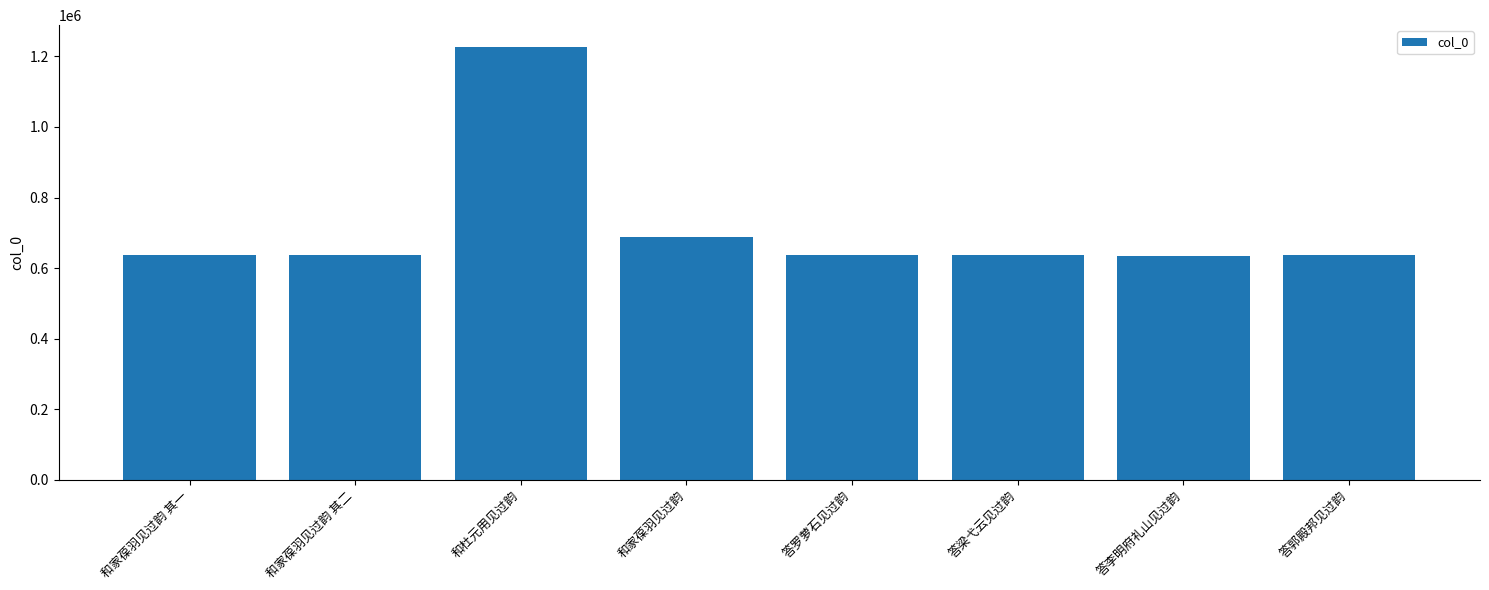

What position from the left is 答罗萝石见过韵?

5